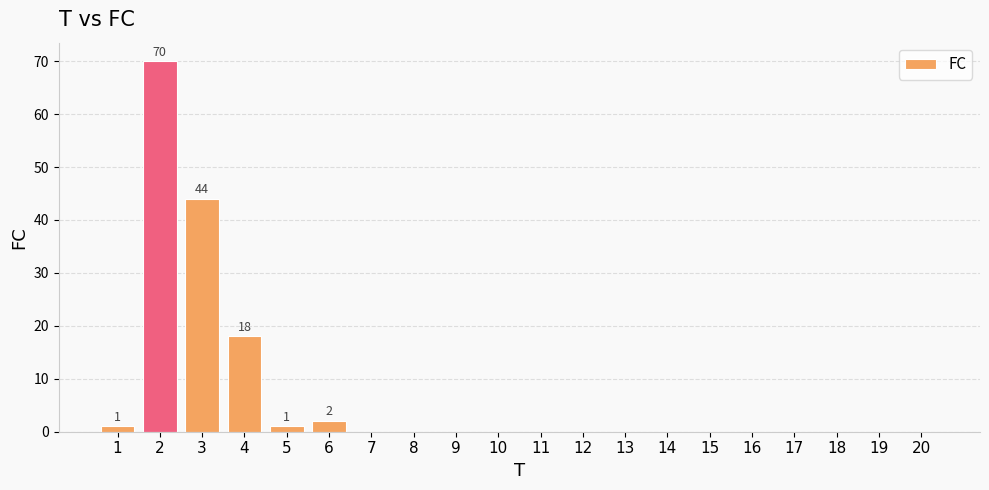

What is the maximum value shown in the chart?

70